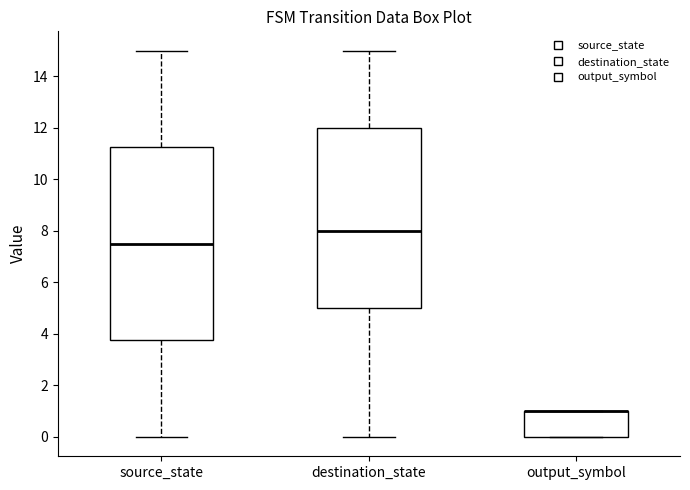

Reading left to right, read every box against the y-axis: the position of its median line, the range the box covers, and the ends of its whiskers. The values are not printed on the chart, so give them approximately, as read against the axis.

source_state: median 7.6, box 3.8 to 11.2, whiskers 0.0 to 15.0
destination_state: median 8.0, box 5.0 to 12.0, whiskers 0.0 to 15.0
output_symbol: median 1.0 (drawn on the box's upper edge), box 0.0 to 1.0, whiskers 0.0 to 1.0